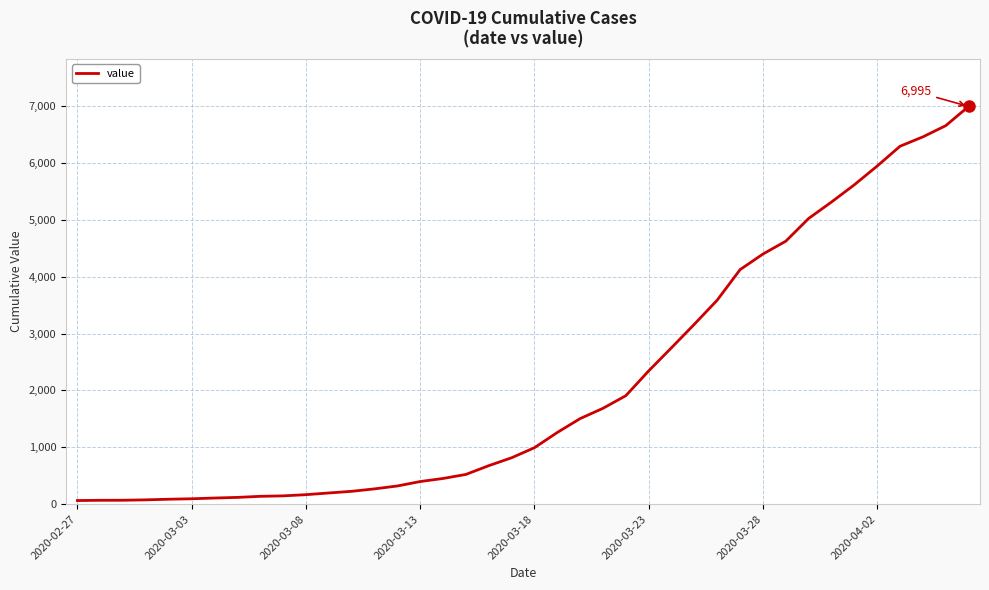

What is the greatest value displayed?

6995